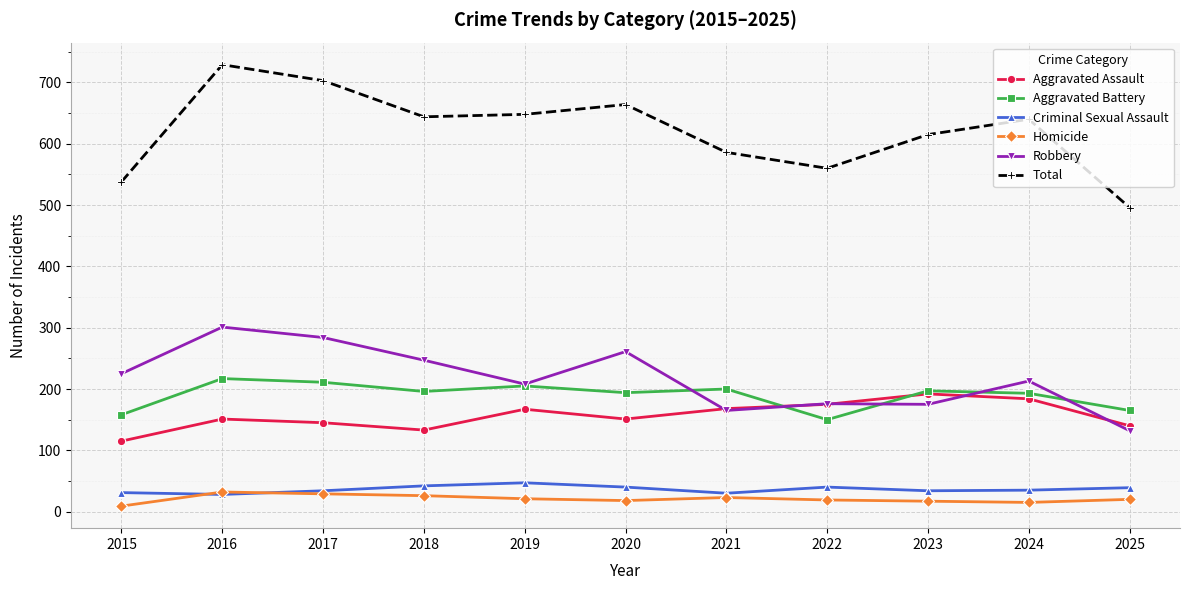

How many interior local peaks does the Total series have?

3